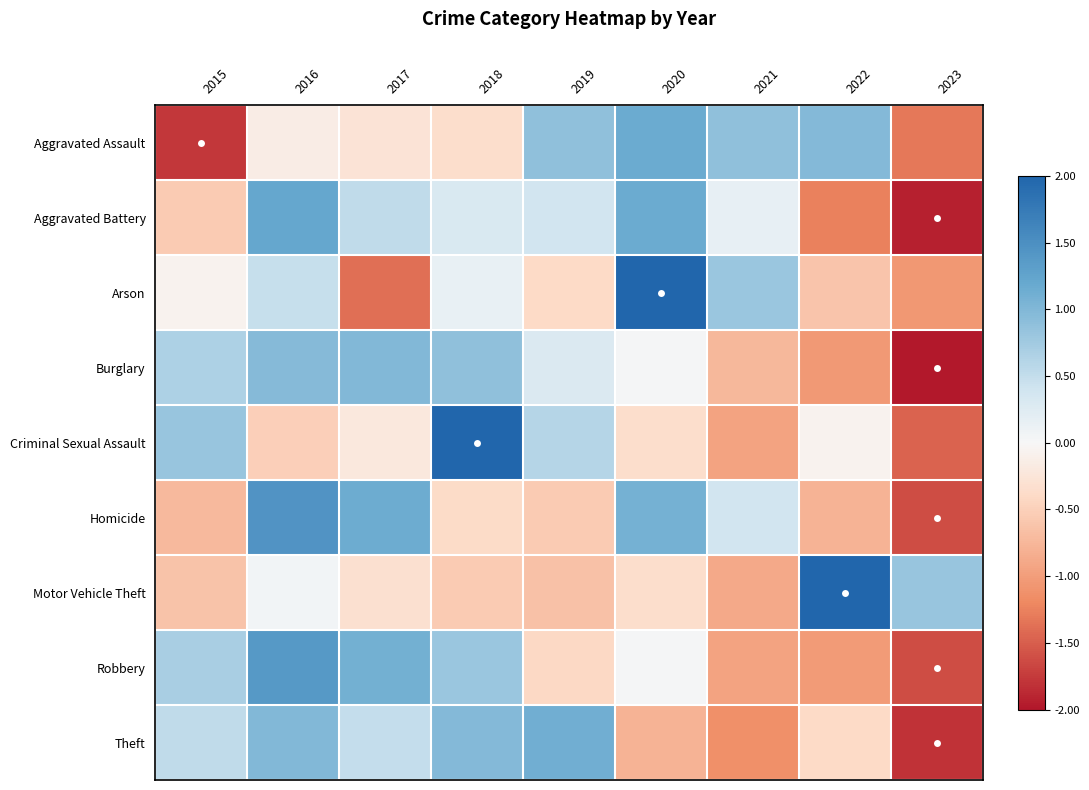

Which series changed the most between 2017 and 2021?

Arson